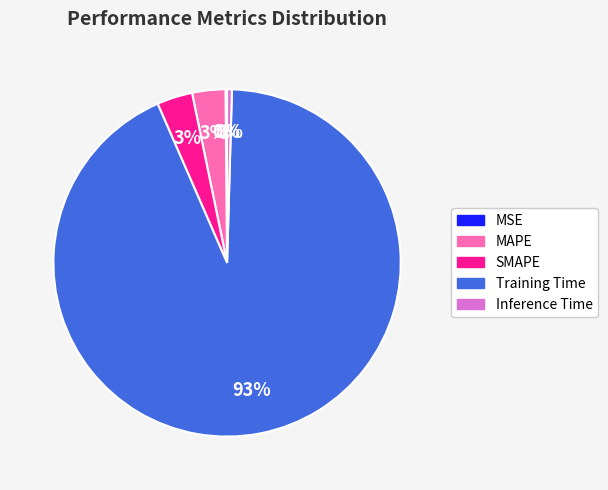

Is the sum of Training Time and Inference Time greater than half?

Yes